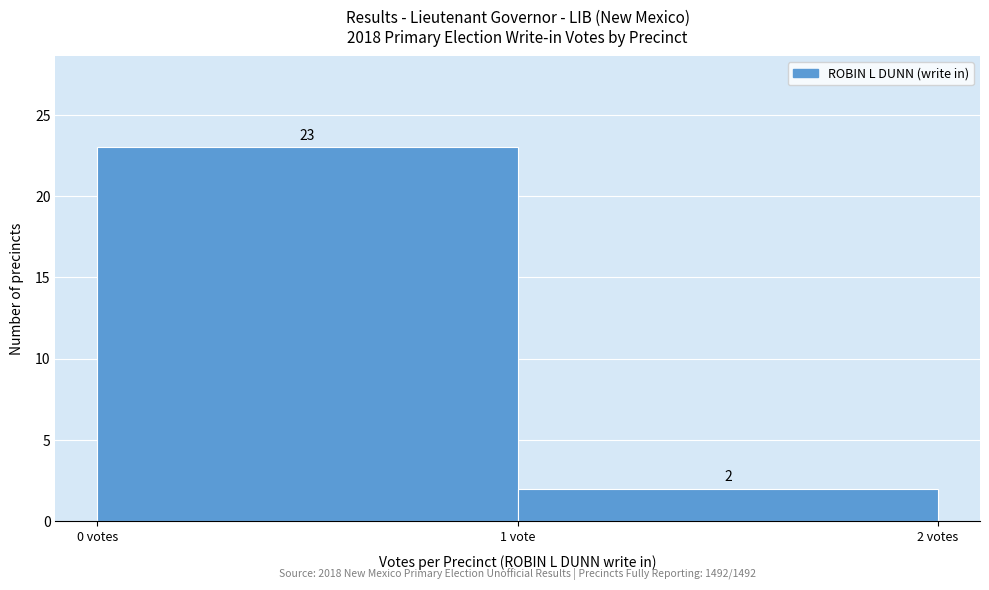

Reading left to right, extract all data points from this chart.

23	2